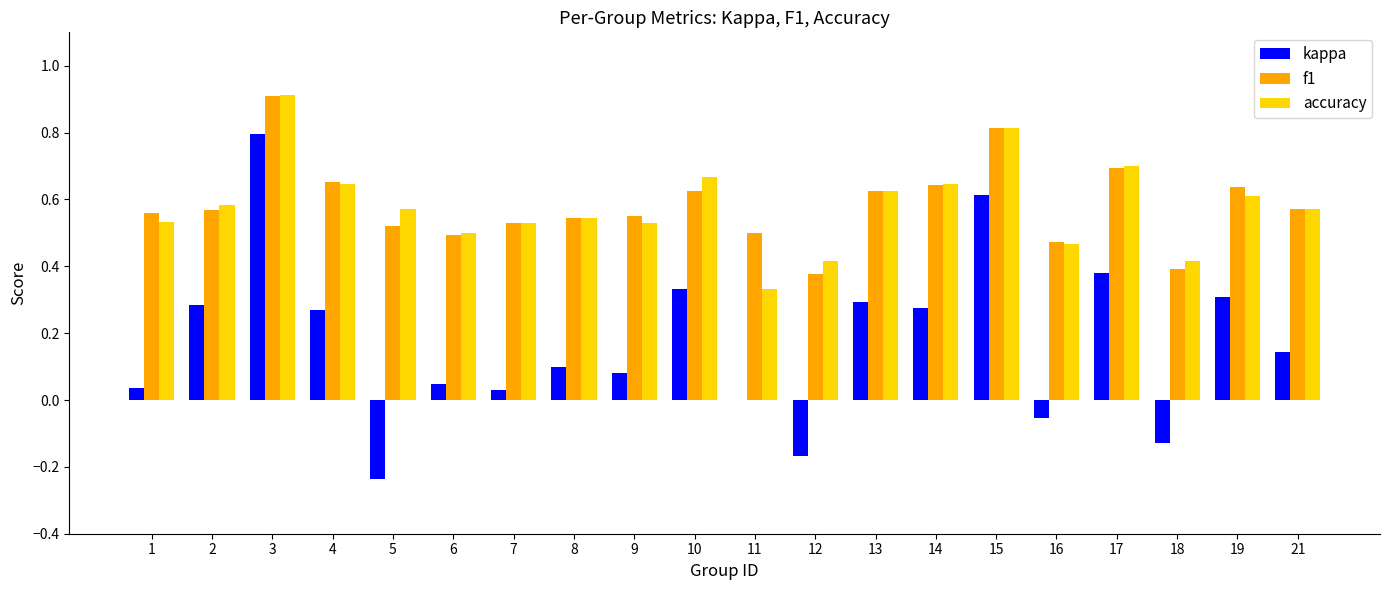

Where is accuracy nearest to the value 0?

11